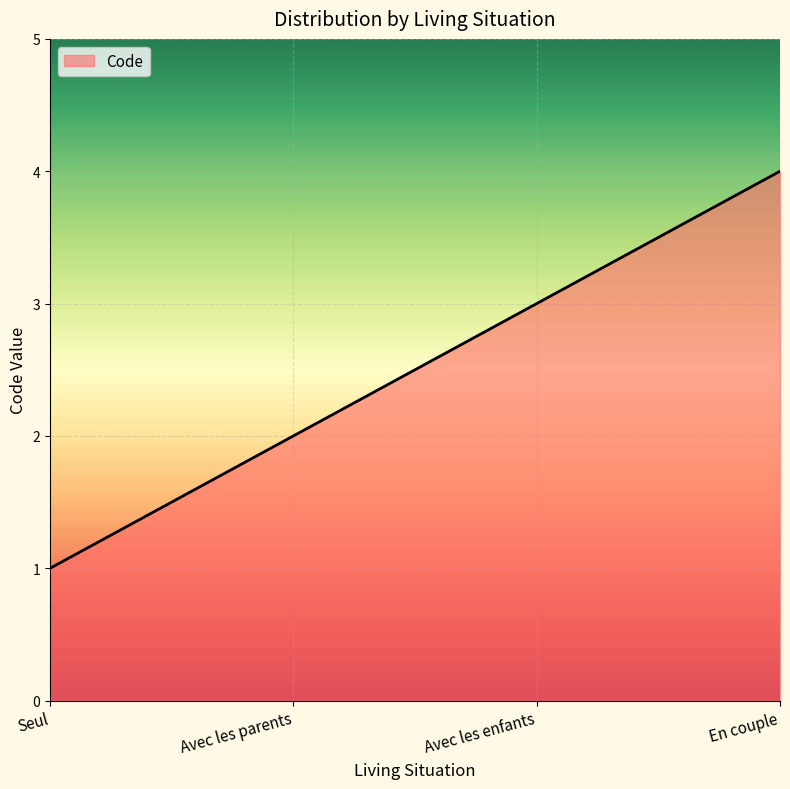

How many lines are shown in the chart?

1